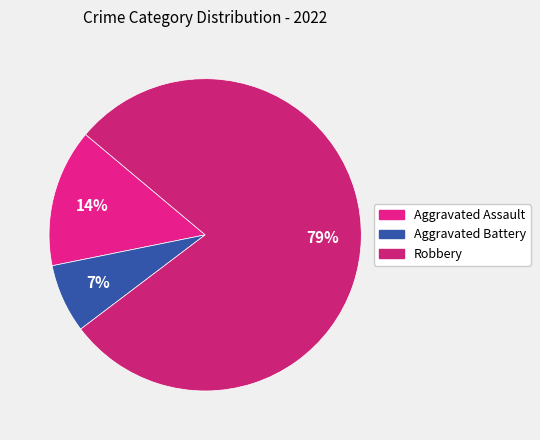

How many slices are in this pie chart?

3